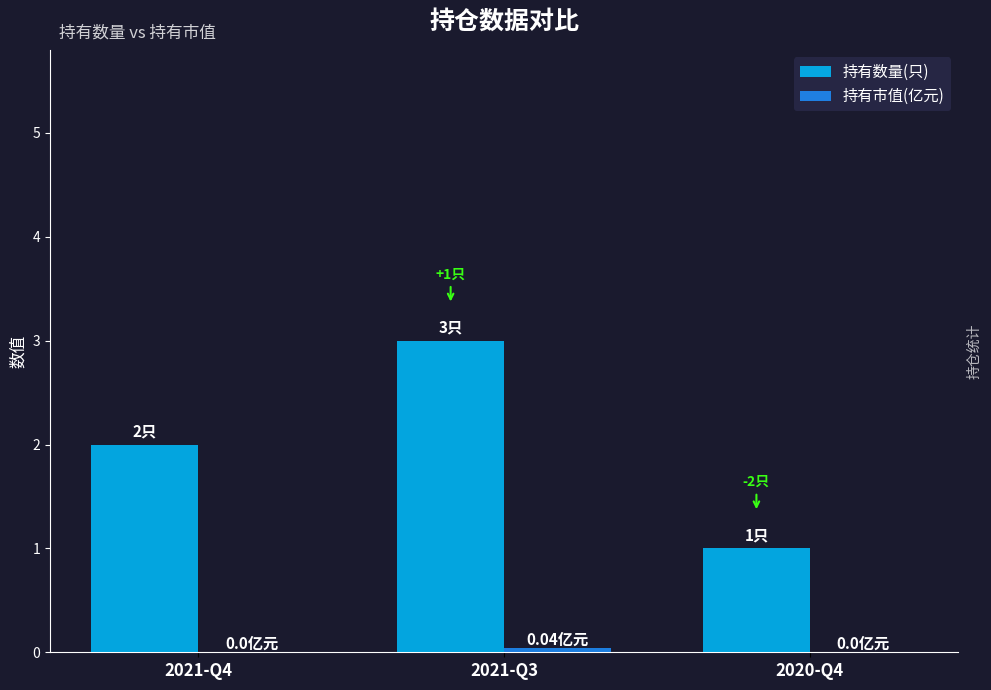

At which category is the sum across all series the highest?

2021-Q3